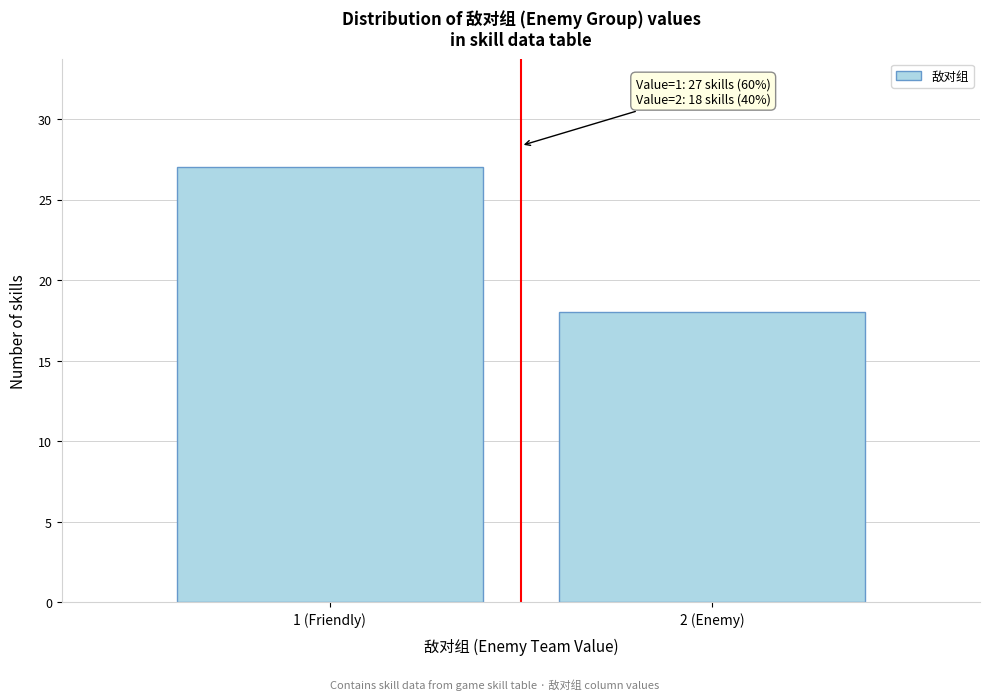

Reading left to right, what are all the values shown in this chart?

1 (Friendly)=27	2 (Enemy)=18